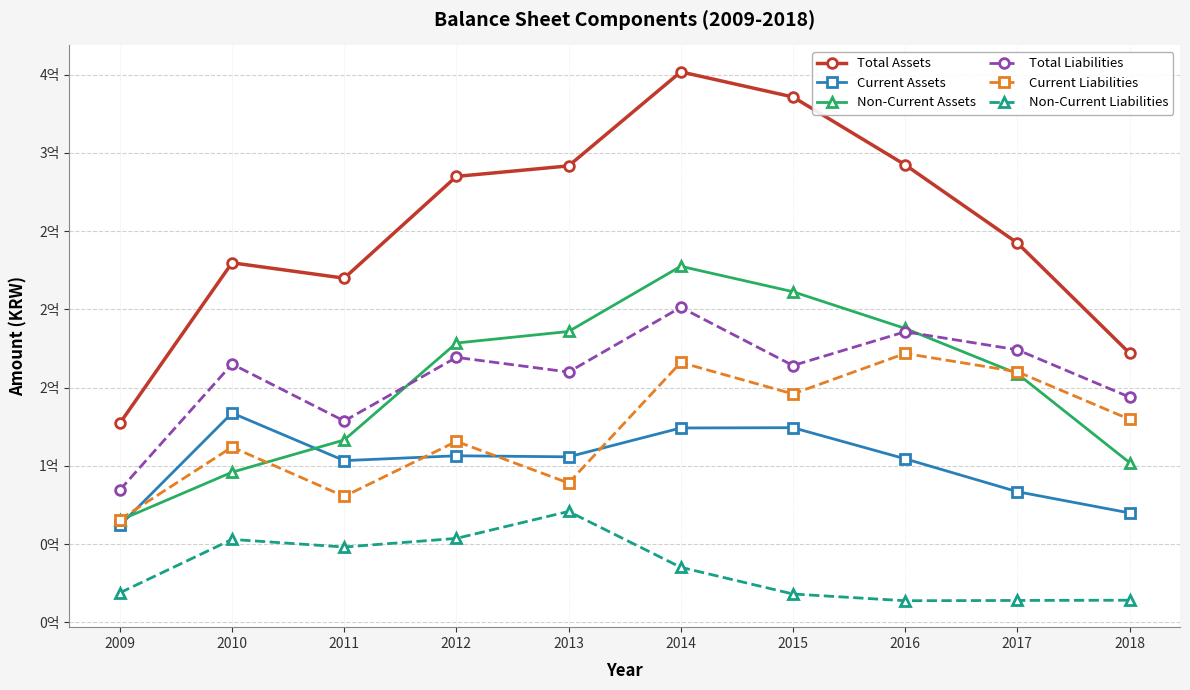

Is this an area chart (filled region under the line)?

No